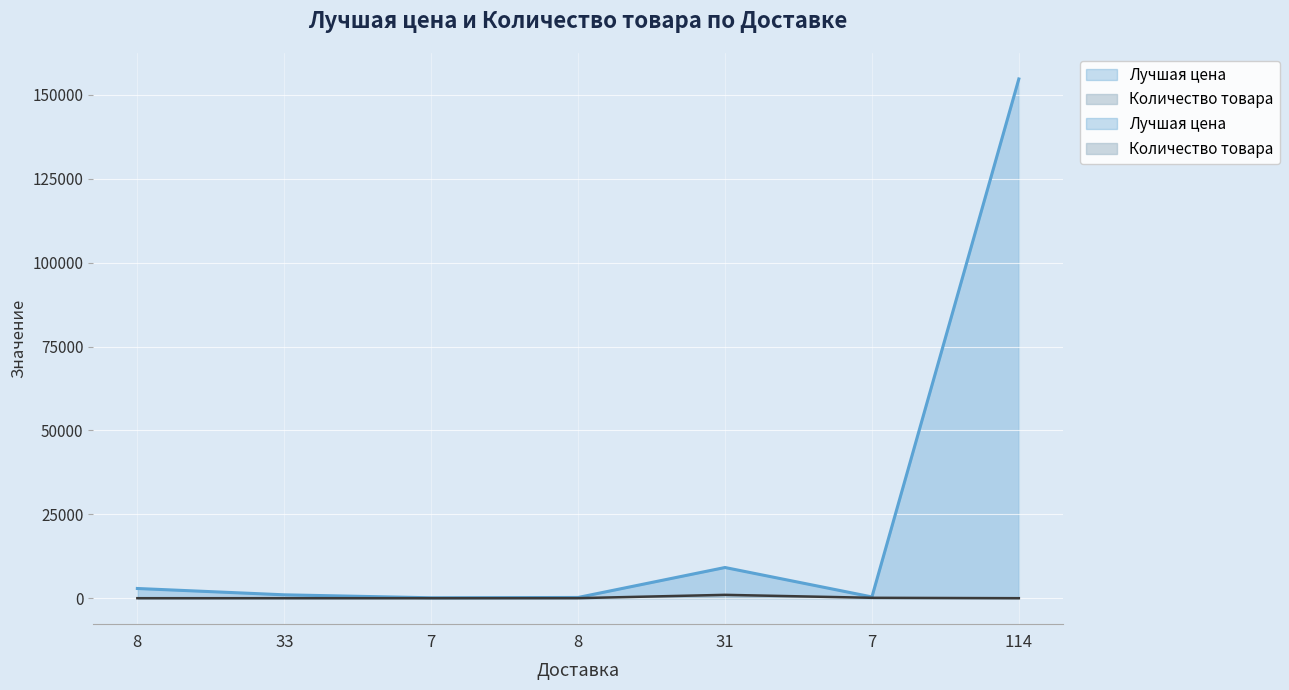

Reading left to right, what are all the values shown in this chart?

Лучшая цена: 8=2896	33=1010	7=126	8=220	31=9151	7=379	114=154778
Количество товара: 8=1	33=3	7=2	8=15	31=1000	7=118	114=1